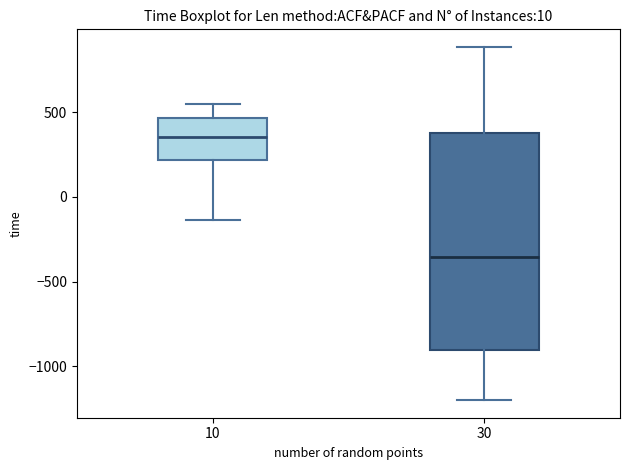

Reading left to right, transcribe this box plot: for each box, give where its median line is, the range the box spans, and where its two whiskers end, as read against the y-axis. The values are not printed on the chart, so give them approximately, as read against the axis.

10: median 350, box 200 to 450, whiskers -150 to 550
30: median -350, box -900 to 400, whiskers -1200 to 900